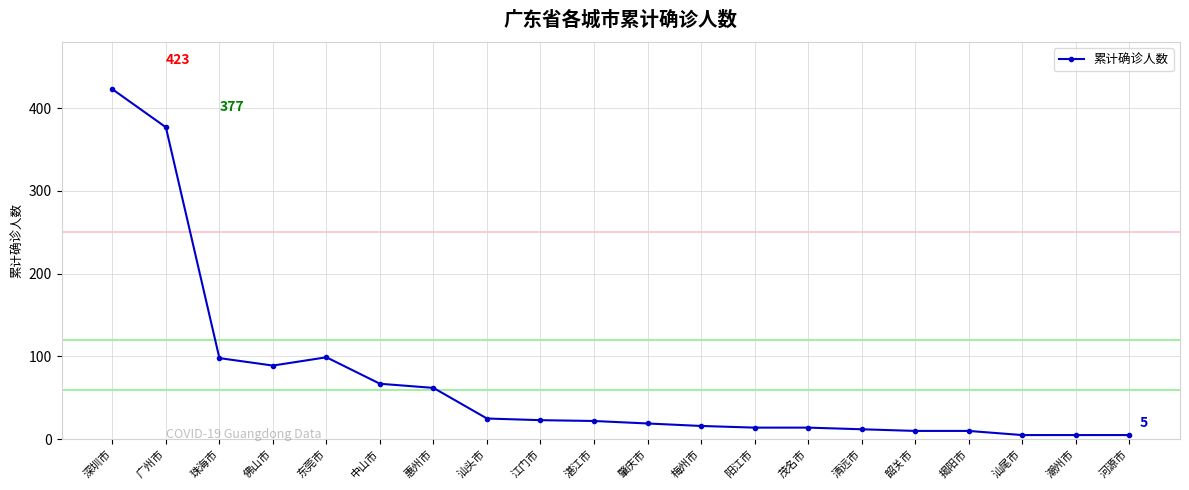

What is the value of the 3rd point from the left?

98